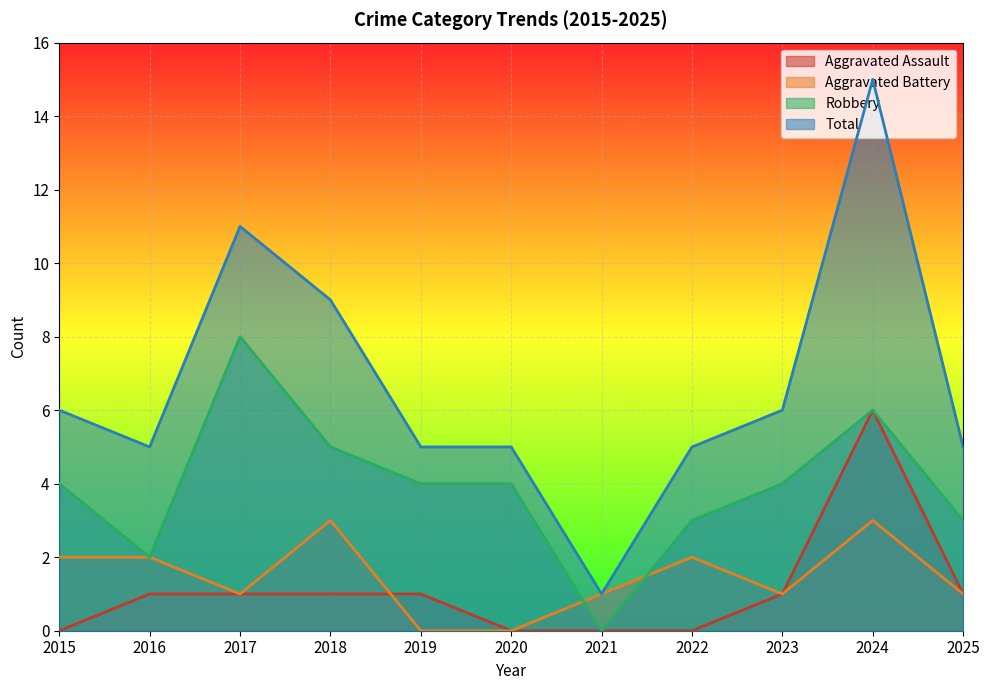

Where does the Aggravated Battery series first go above 1?

2015